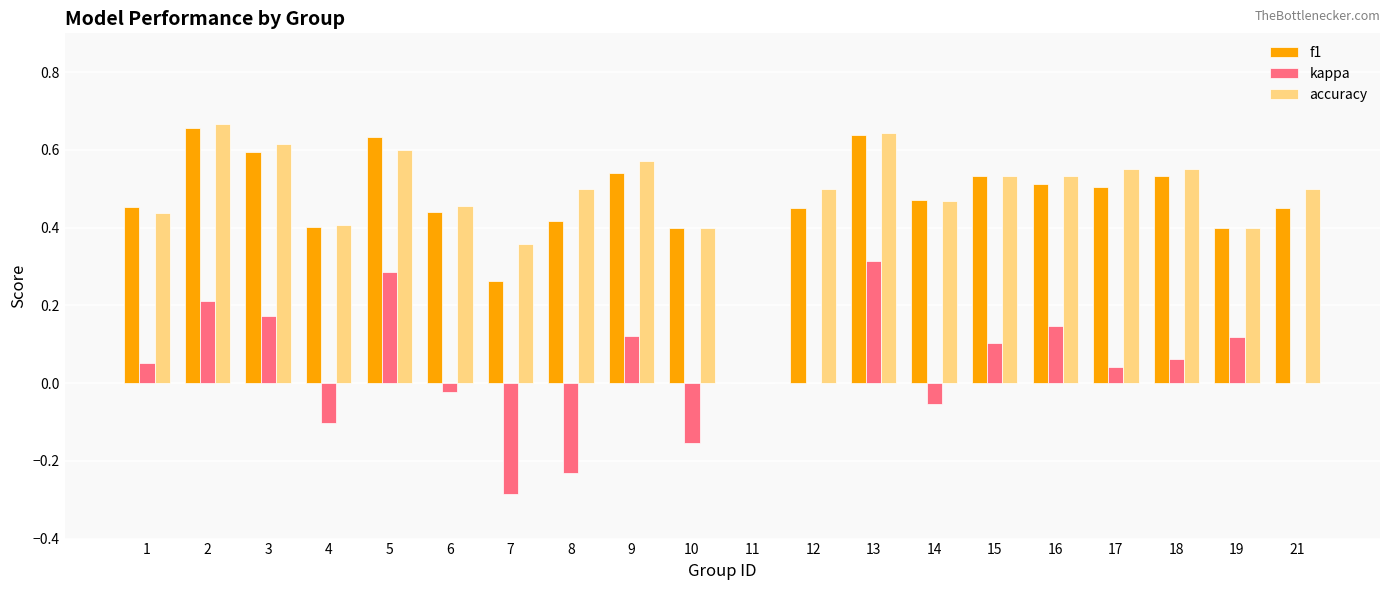

What is the total value across all series at 13?

1.6